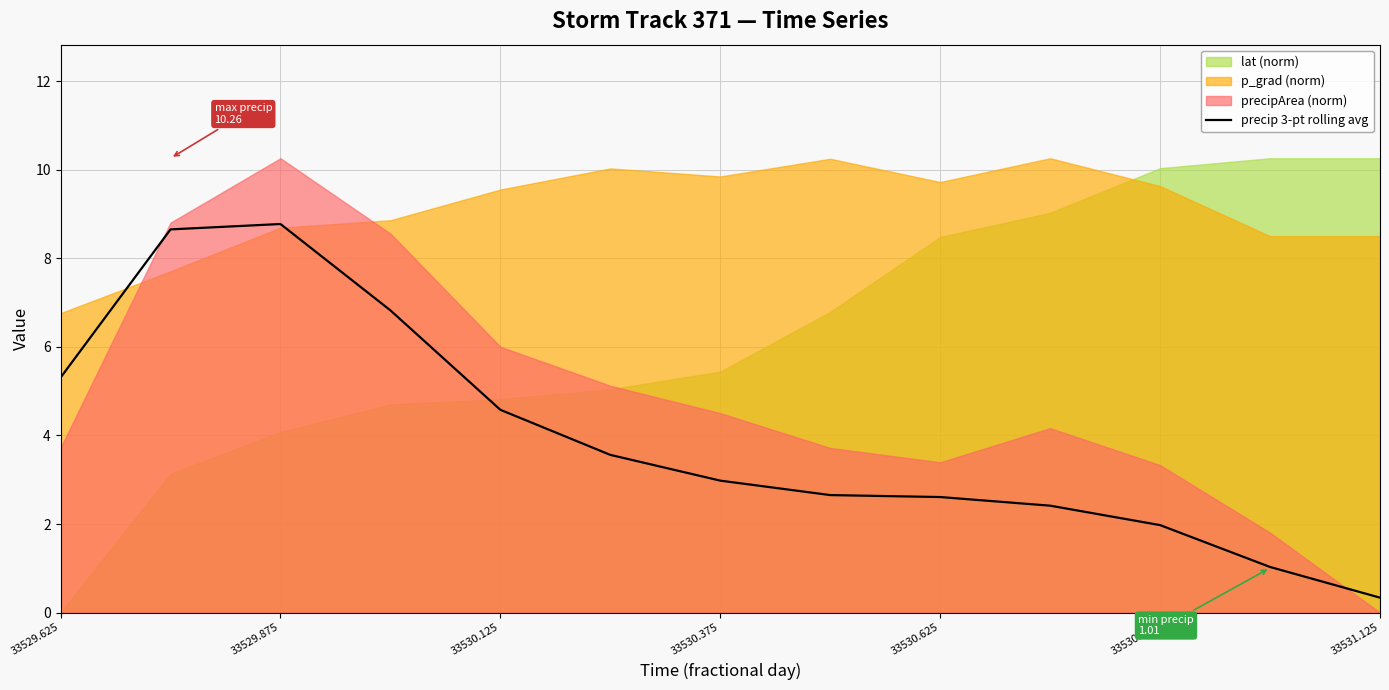

The precip 3-pt rolling avg series shows 5.3 at 33529.625. True or false?

True